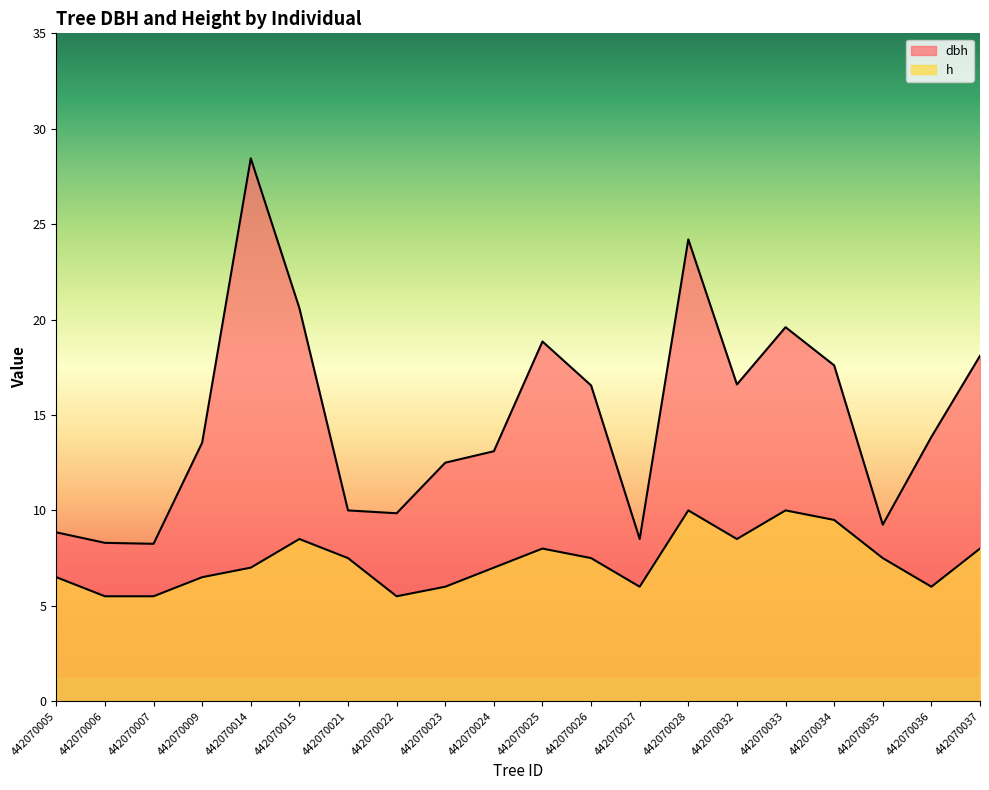

Reading right to left, extract all data points from this chart.

dbh: 442070037=18.1	442070036=13.8	442070035=9.2	442070034=17.6	442070033=19.6	442070032=16.6	442070028=24.2	442070027=8.5	442070026=16.6	442070025=18.9	442070024=13.1	442070023=12.5	442070022=9.8	442070021=10.0	442070015=20.6	442070014=28.4	442070009=13.6	442070007=8.2	442070006=8.3	442070005=8.8
h: 442070037=8.0	442070036=6.0	442070035=7.5	442070034=9.5	442070033=10.0	442070032=8.5	442070028=10.0	442070027=6.0	442070026=7.5	442070025=8.0	442070024=7.0	442070023=6.0	442070022=5.5	442070021=7.5	442070015=8.5	442070014=7.0	442070009=6.5	442070007=5.5	442070006=5.5	442070005=6.5